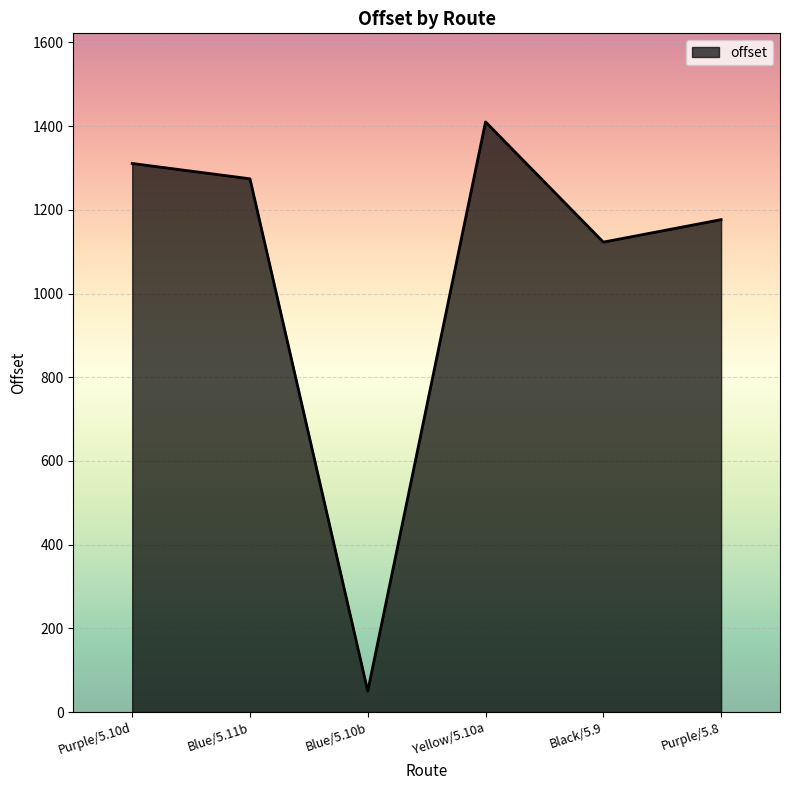

At which label does the data first exceed 1274?

Purple/5.10d